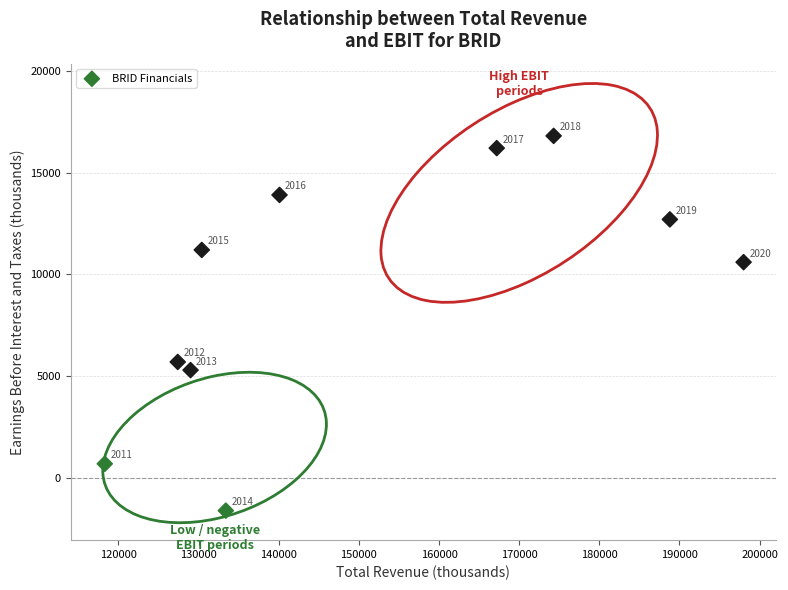

What Y value in the scatter plot is closest to 7600?

5700